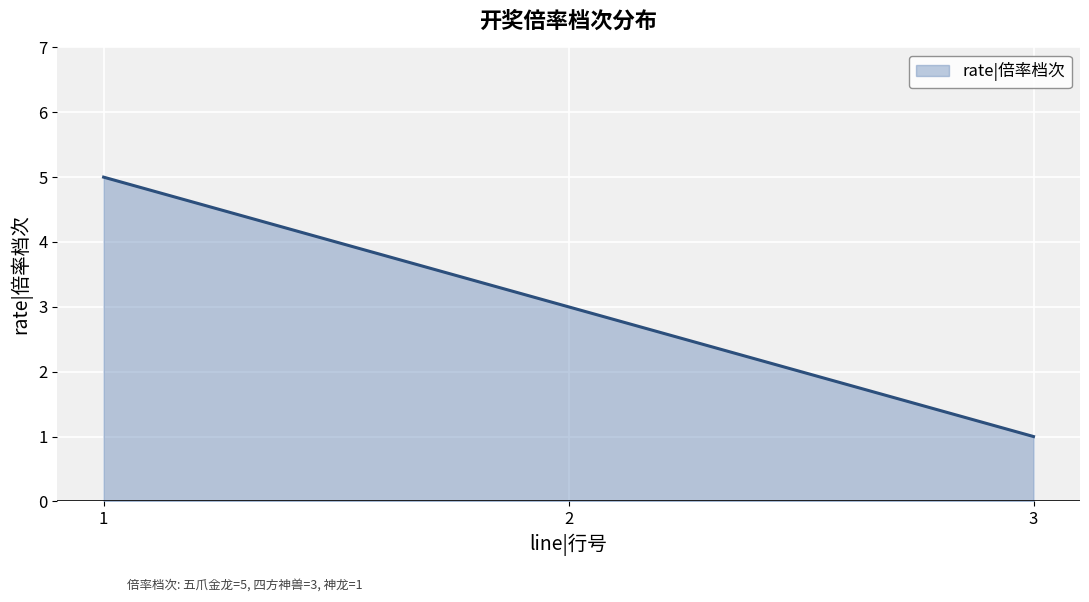

What is the change in value from 2 to 3?

-2